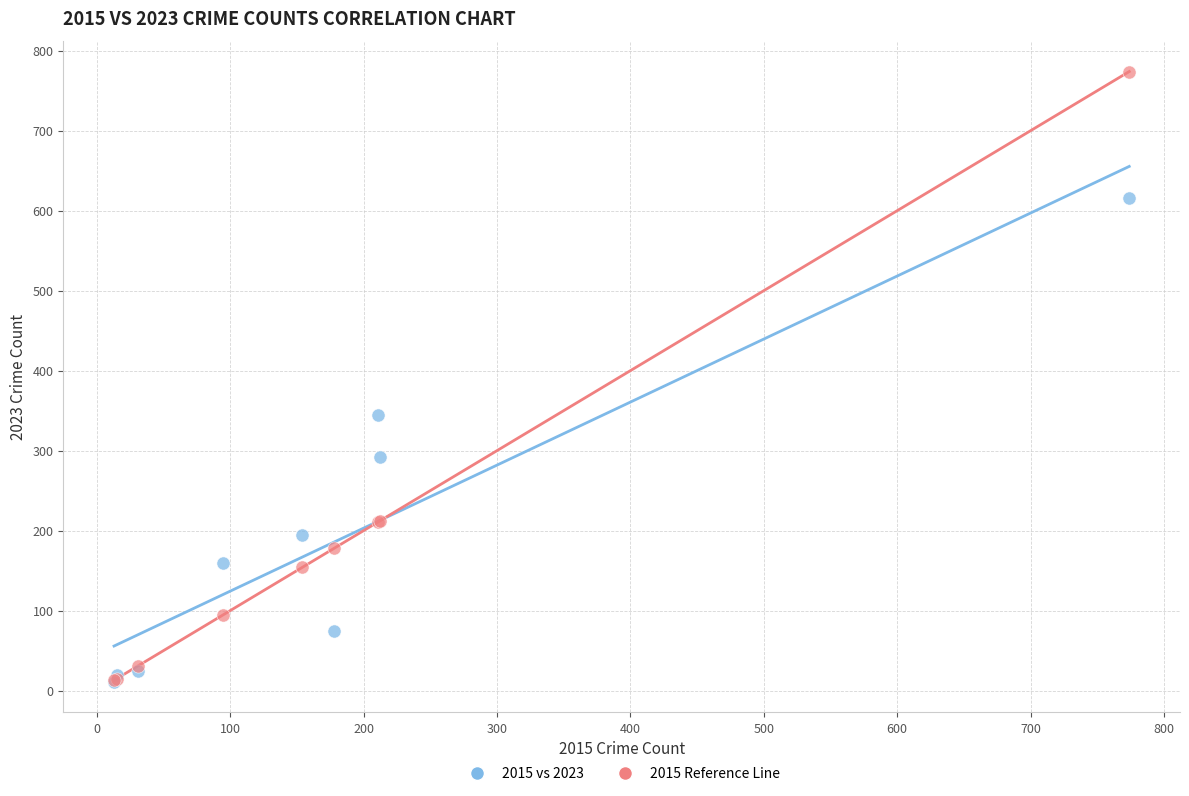

Across all series, what Y value is closest to 392?

345